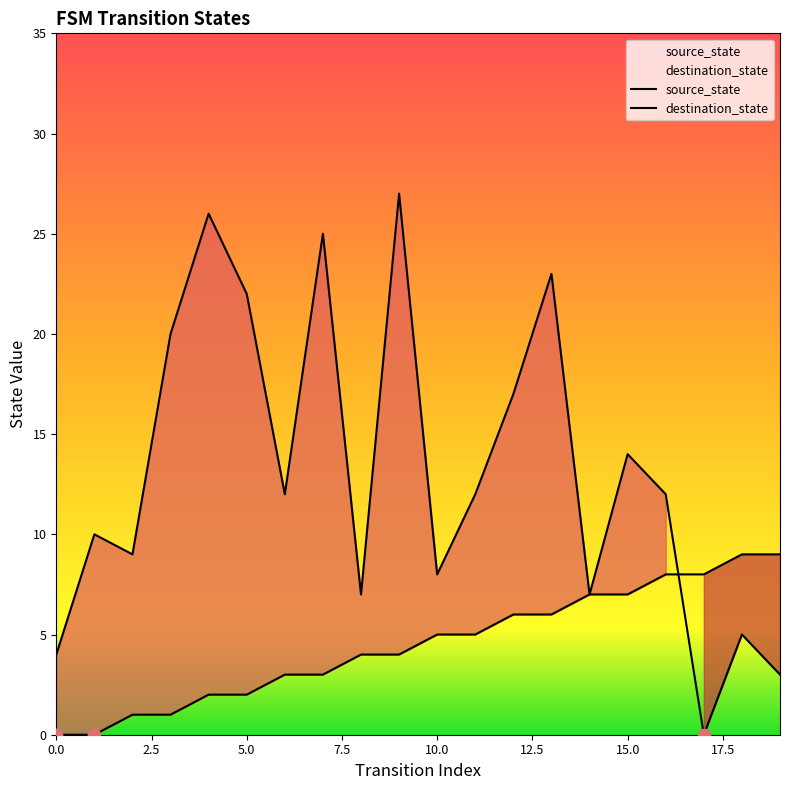

Which series has the largest total across all categories?

destination_state